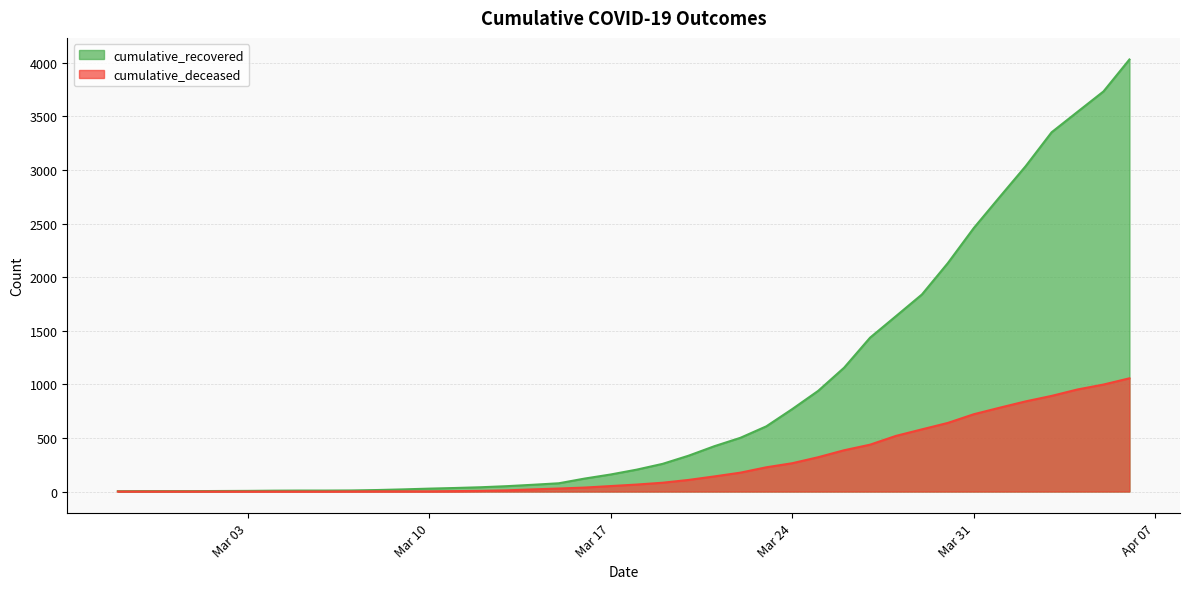

At which label does cumulative_deceased reach its minimum?

2020-02-27